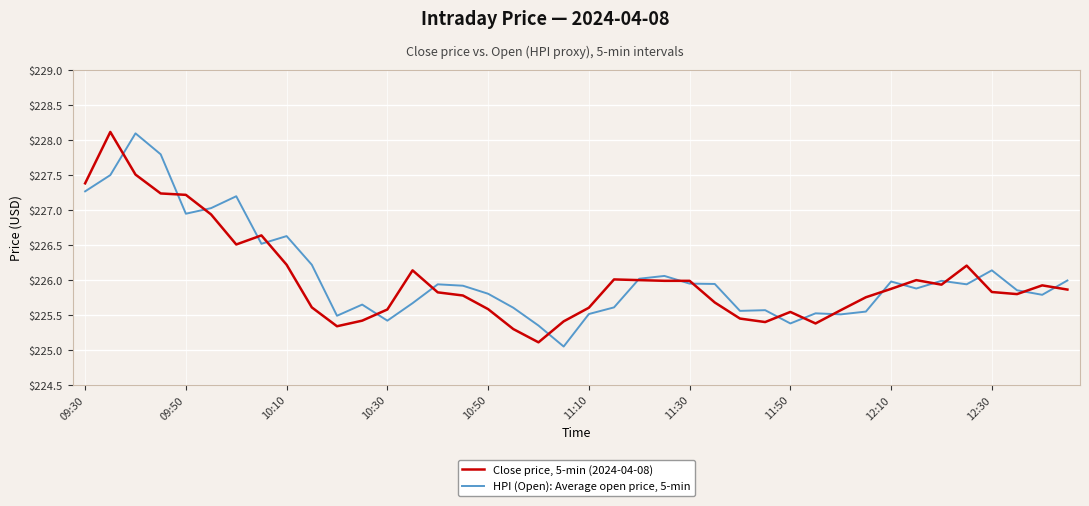

Is this an area chart (filled region under the line)?

No